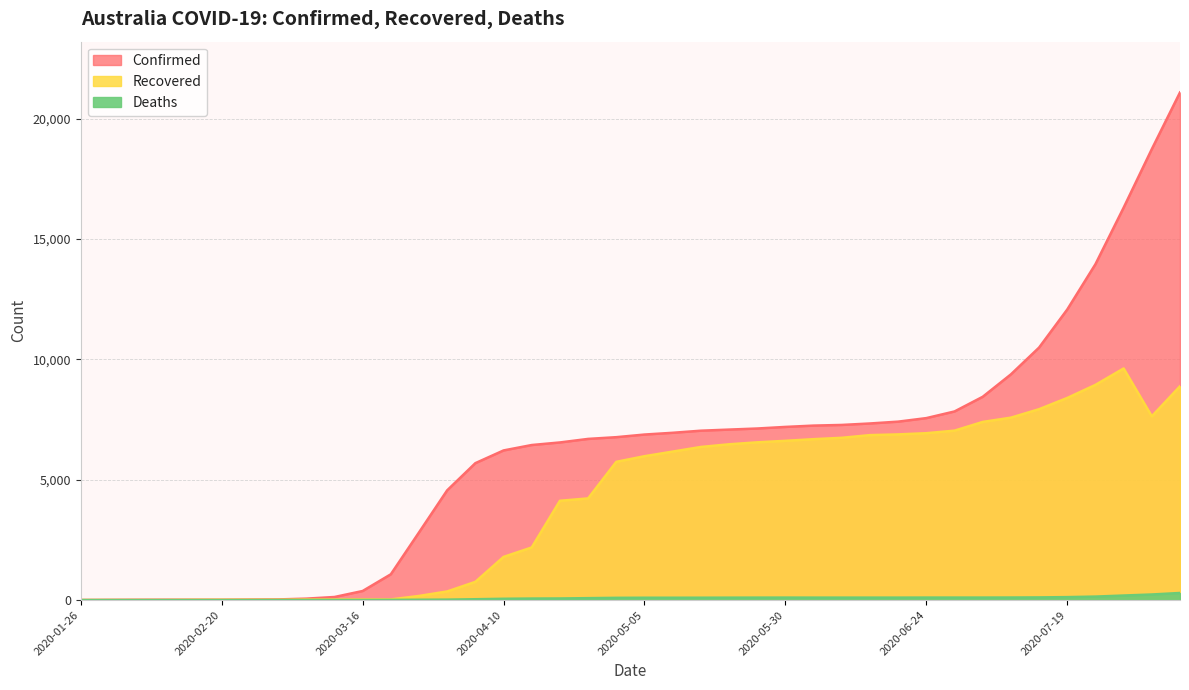

True or false: Confirmed and Recovered cross at least once.

False